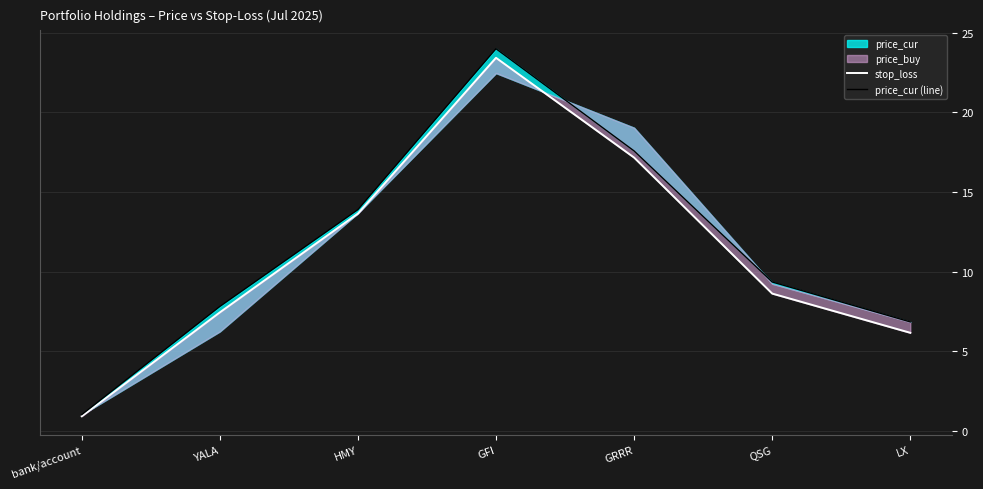

What is the sum of the stop_loss values at bank/account and HMY?

14.5